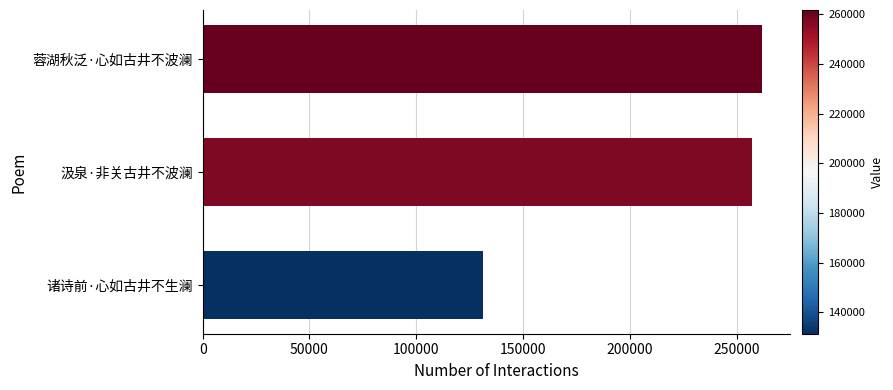

True or false: the data shows 261717 at 蓉湖秋泛·心如古井不波澜.

True